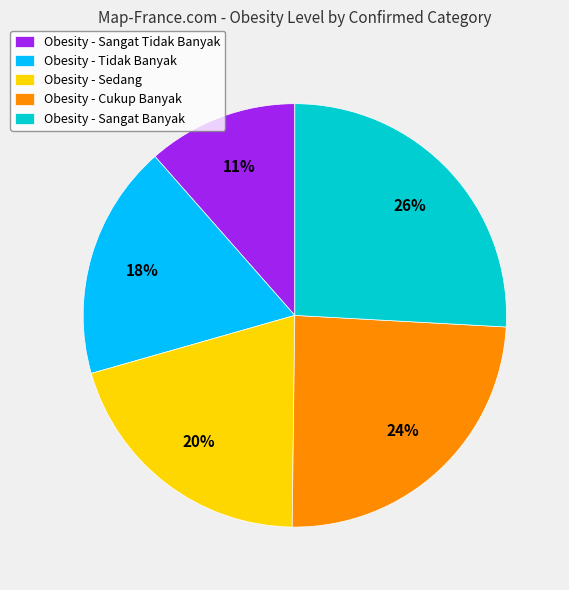

How many segments does this pie chart have?

5